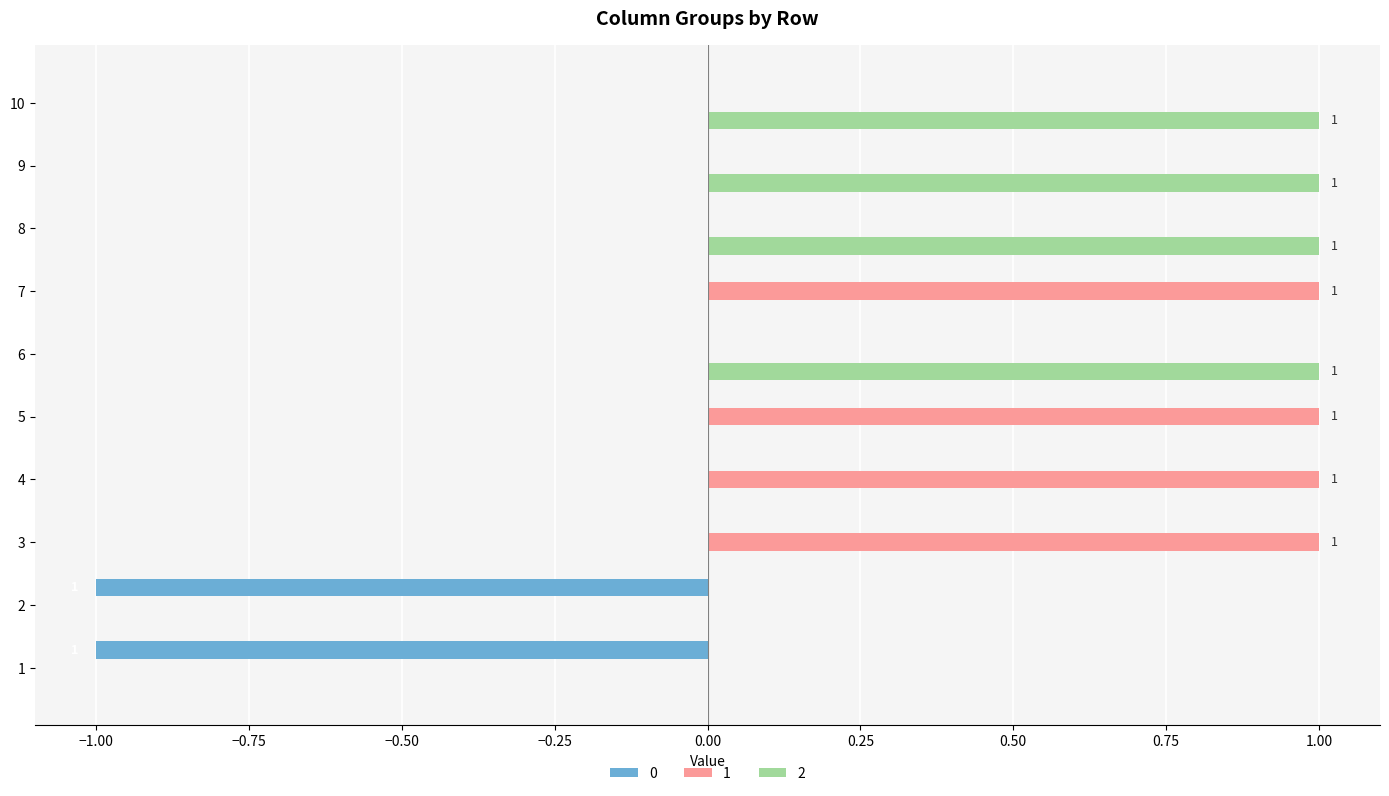

What is the difference between the 1 values at 5 and 6?

1